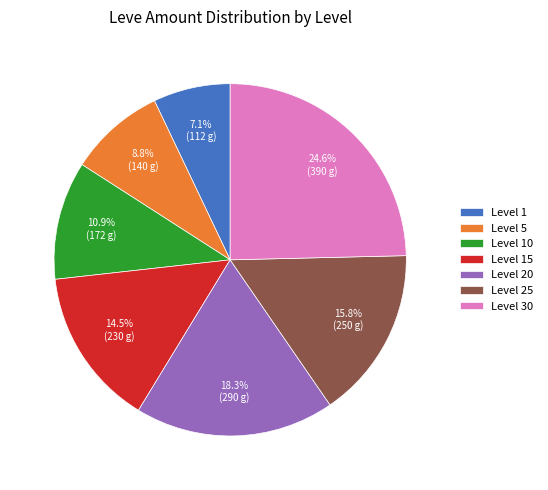

Rank the categories by value from lowest to highest.

Level 1, Level 5, Level 10, Level 15, Level 25, Level 20, Level 30